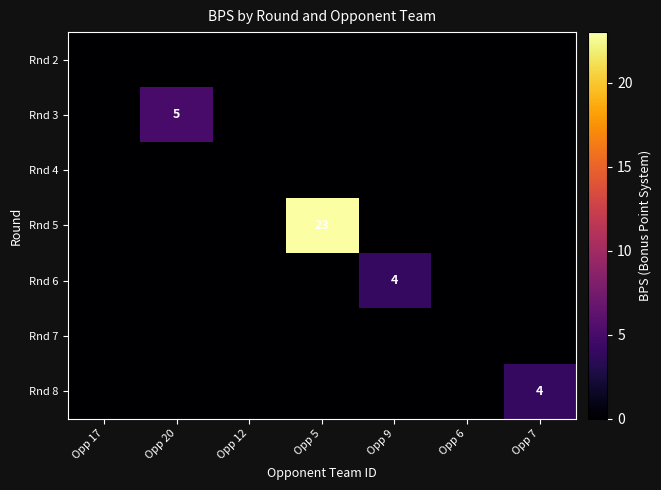

True or false: Rnd 5 has a value of -10 at Opp 12.

False